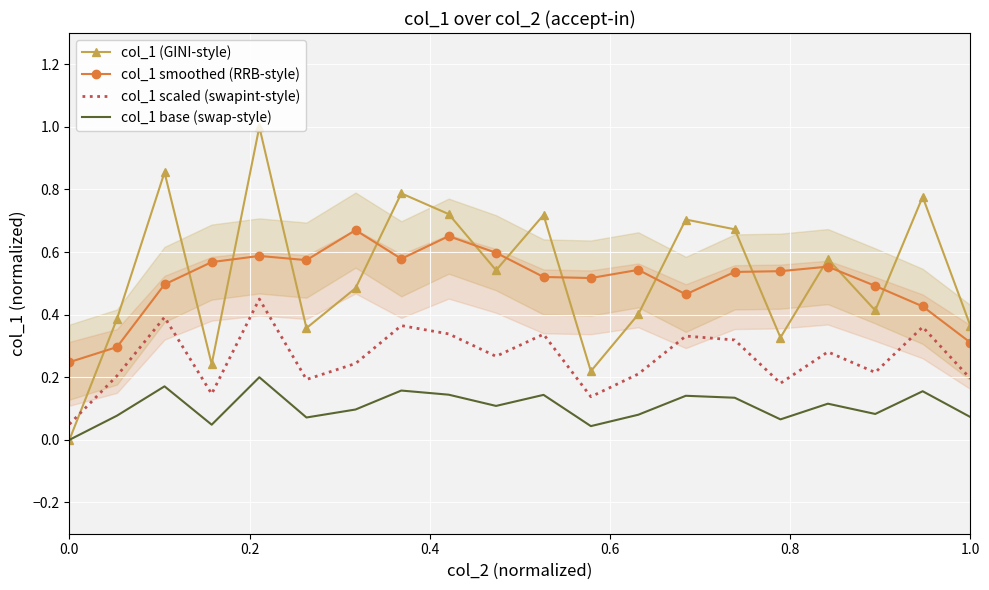

True or false: col_1 scaled (swapint-style) and col_1 smoothed (RRB-style) cross at least once.

False